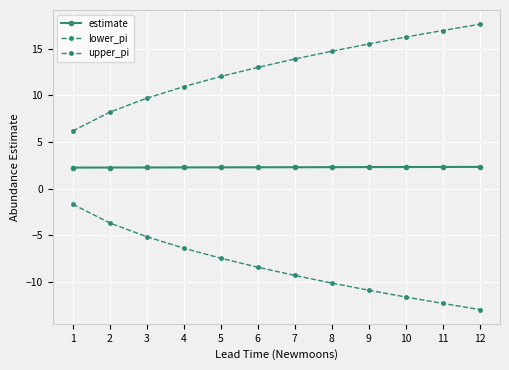

Which label corresponds to the smallest value in the chart?

12